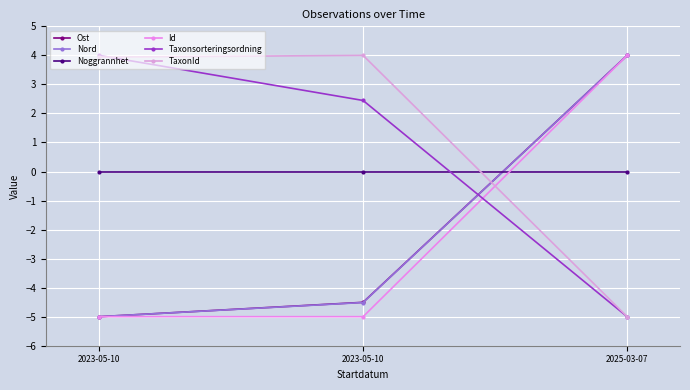

Is this an area chart (filled region under the line)?

No